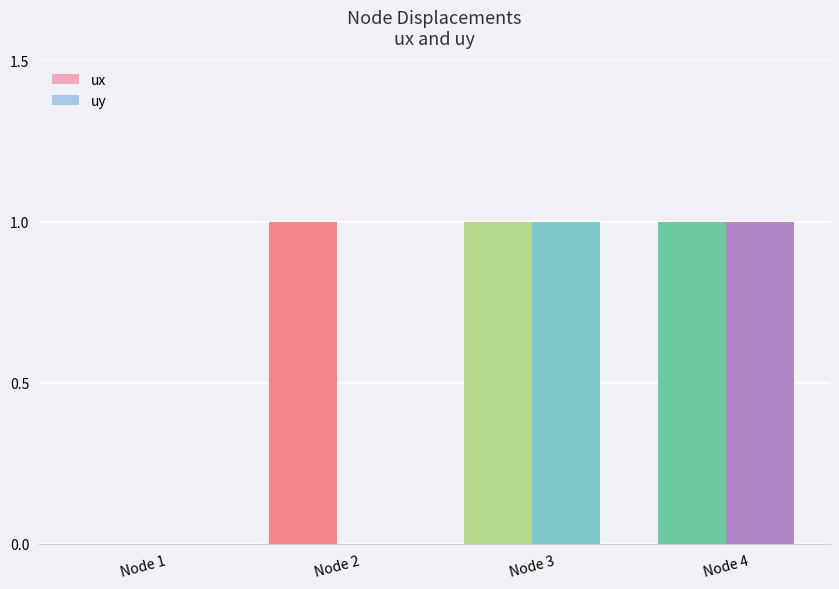

Which series has the largest total across all categories?

ux